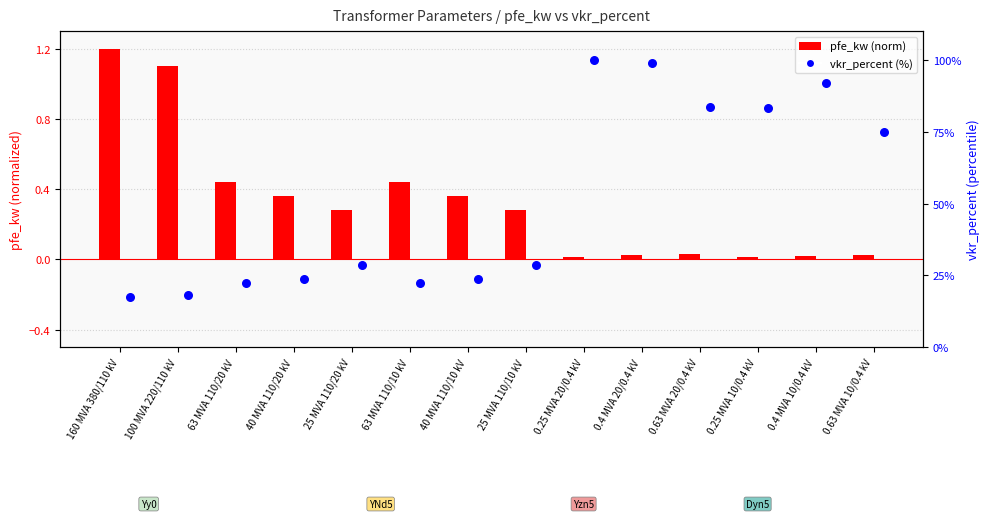

Which series has the largest total across all categories?

vkr_percent (%)